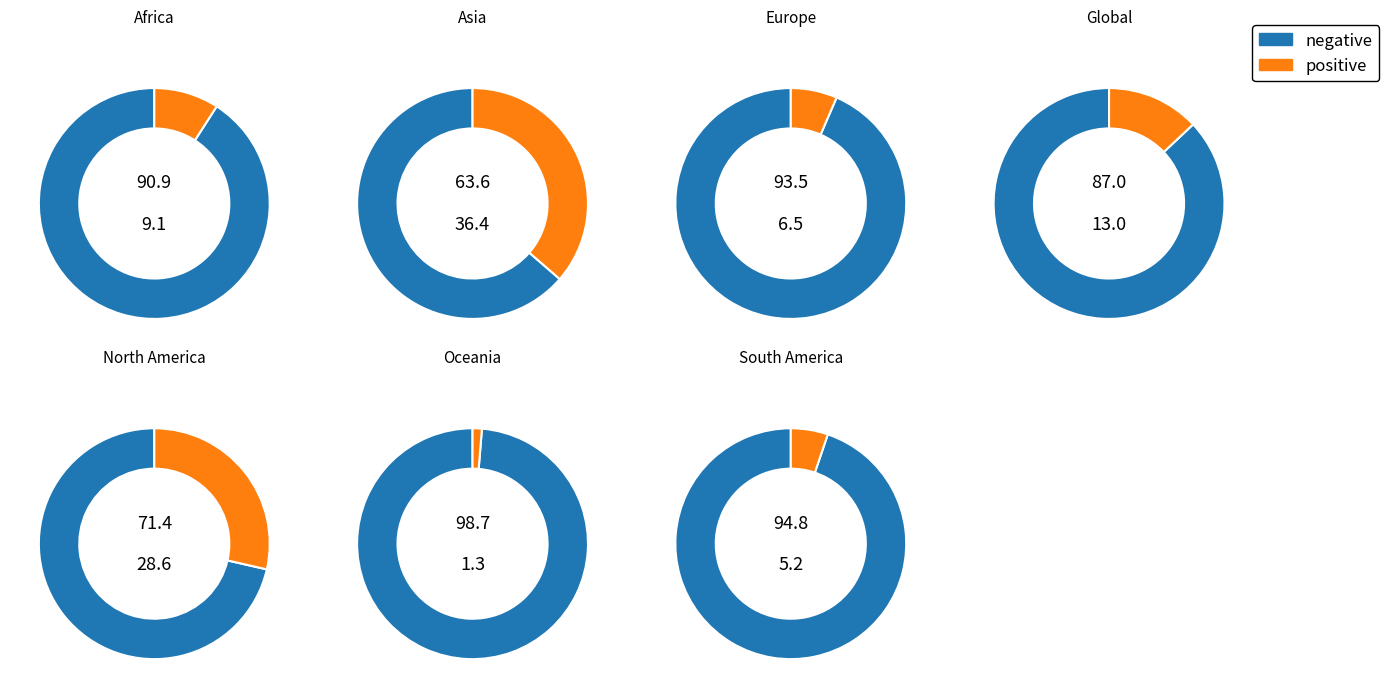

What percentage is the 2 slice, to the nearest percent?

6%